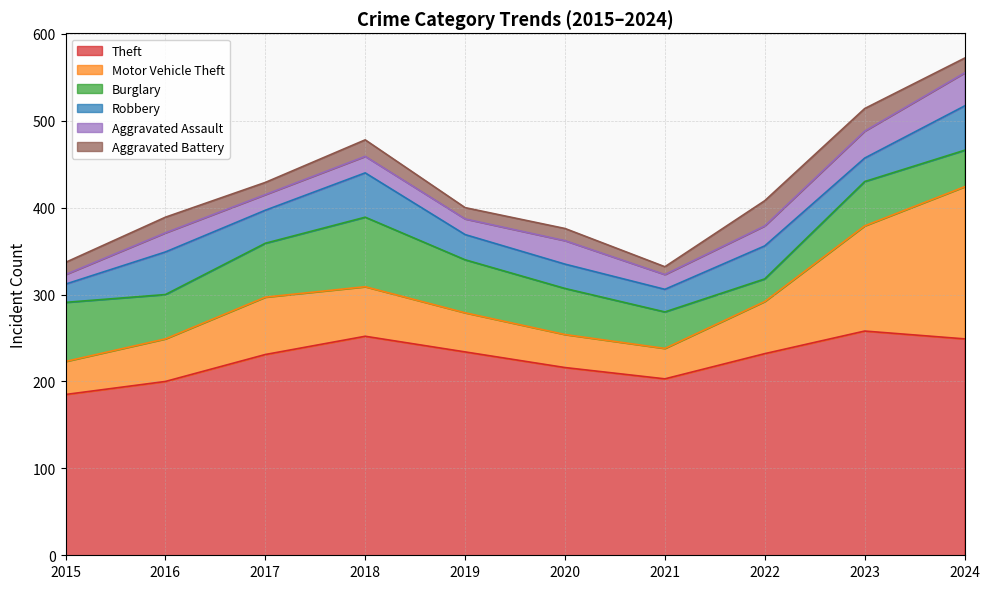

Reading left to right, extract all data points from this chart.

Theft: 2015=185	2016=200	2017=231	2018=252	2019=234	2020=216	2021=203	2022=232	2023=258	2024=249
Motor Vehicle Theft: 2015=38	2016=49	2017=66	2018=57	2019=45	2020=38	2021=35	2022=60	2023=121	2024=175
Burglary: 2015=68	2016=51	2017=62	2018=80	2019=61	2020=53	2021=42	2022=26	2023=51	2024=42
Robbery: 2015=21	2016=49	2017=38	2018=51	2019=29	2020=28	2021=26	2022=38	2023=27	2024=51
Aggravated Assault: 2015=11	2016=22	2017=18	2018=19	2019=18	2020=27	2021=17	2022=23	2023=31	2024=38
Aggravated Battery: 2015=14	2016=18	2017=14	2018=19	2019=13	2020=14	2021=9	2022=29	2023=26	2024=17